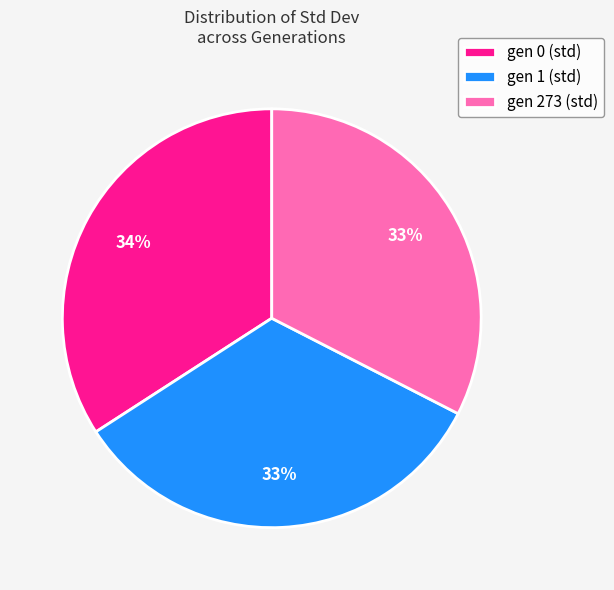

Is the sum of gen 273 (std) and gen 1 (std) greater than half?

Yes